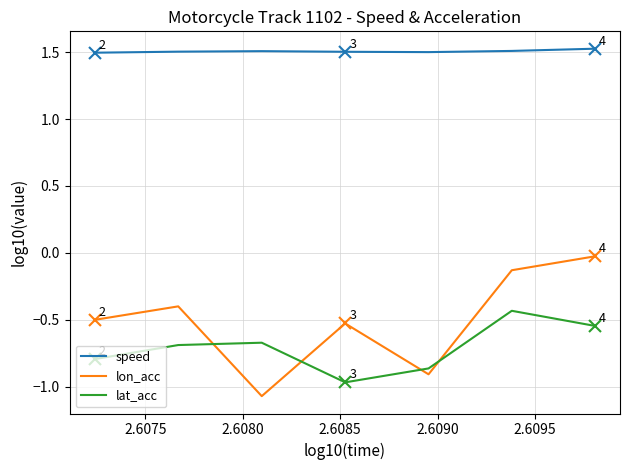

True or false: speed and lat_acc intersect in this chart.

False